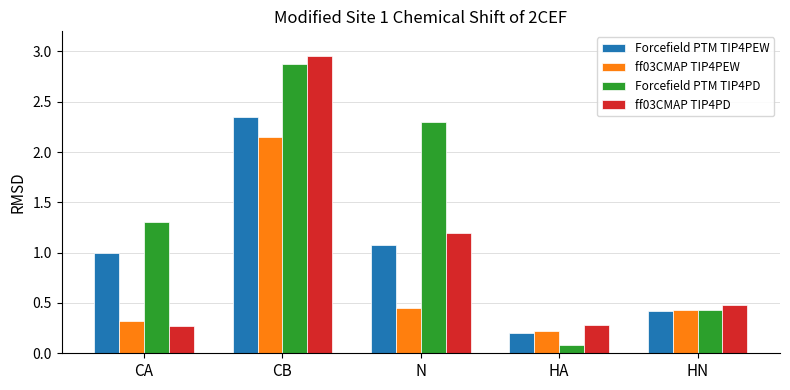

At which label does Forcefield PTM TIP4PD reach its minimum?

HA